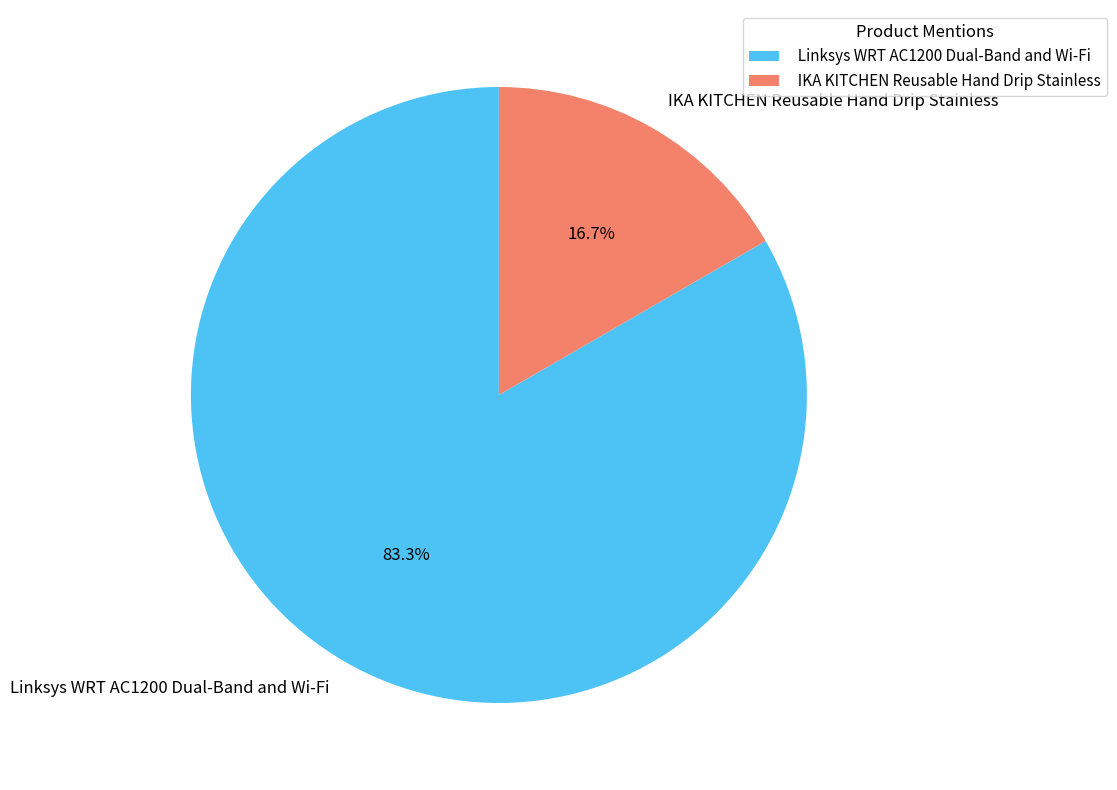

To the nearest percent, what is the combined percentage of Linksys WRT AC1200 Dual-Band and Wi-Fi and IKA KITCHEN Reusable Hand Drip Stainless?

100%